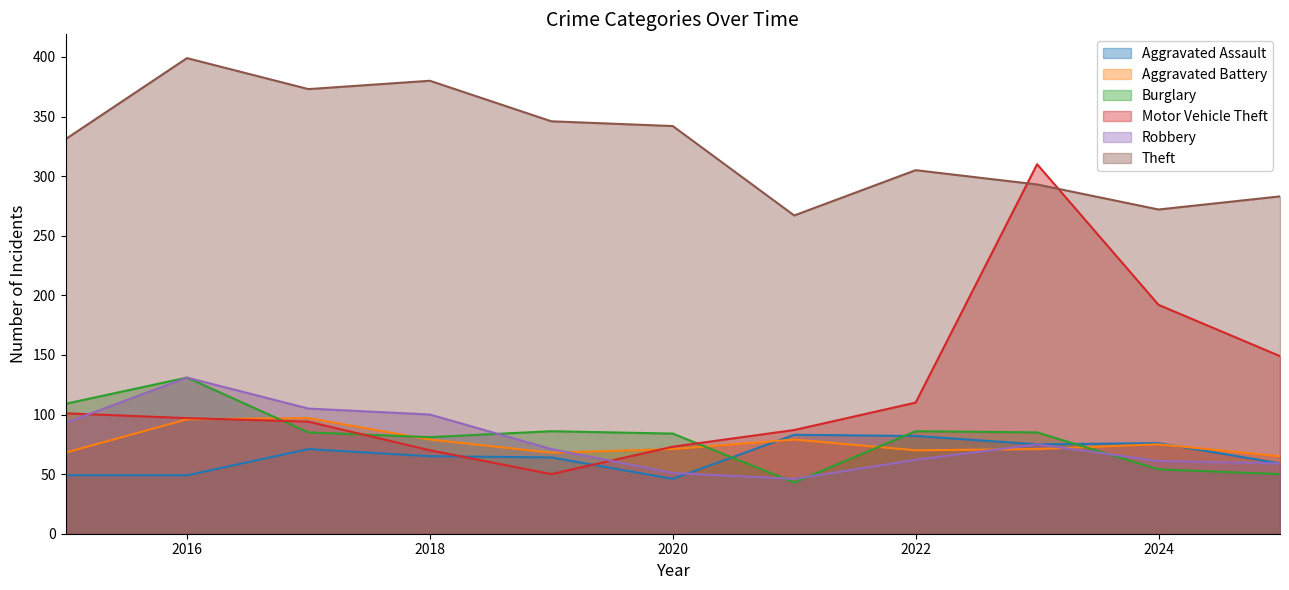

What is the difference between the highest and lowest values at 2025?

233